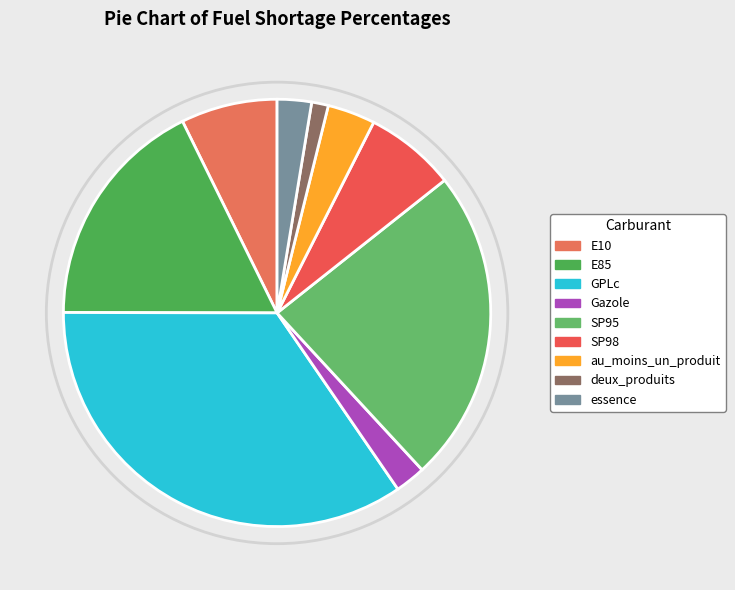

Is there a majority slice in this chart?

No